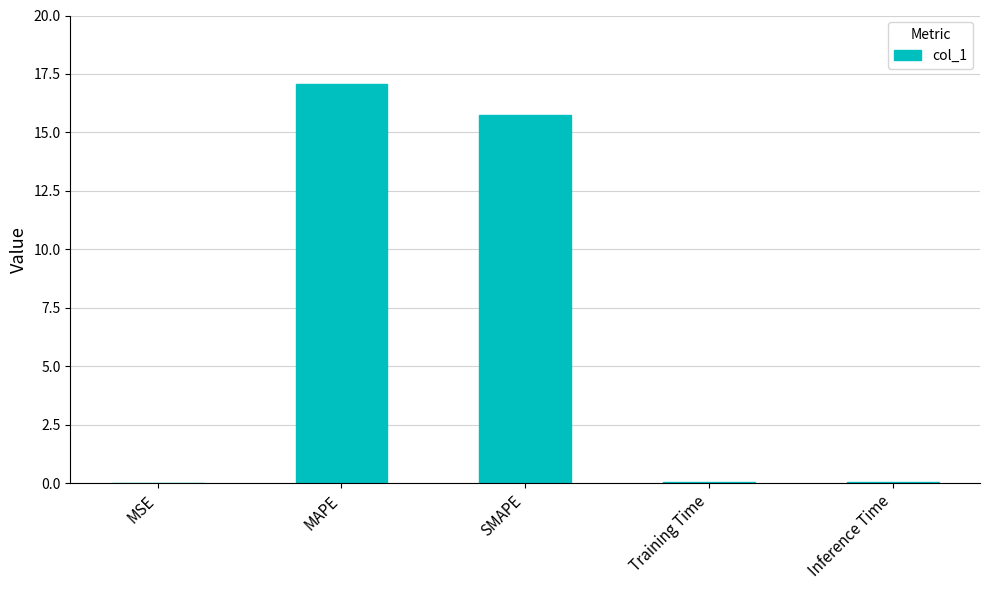

What is the sum of all values?

32.9